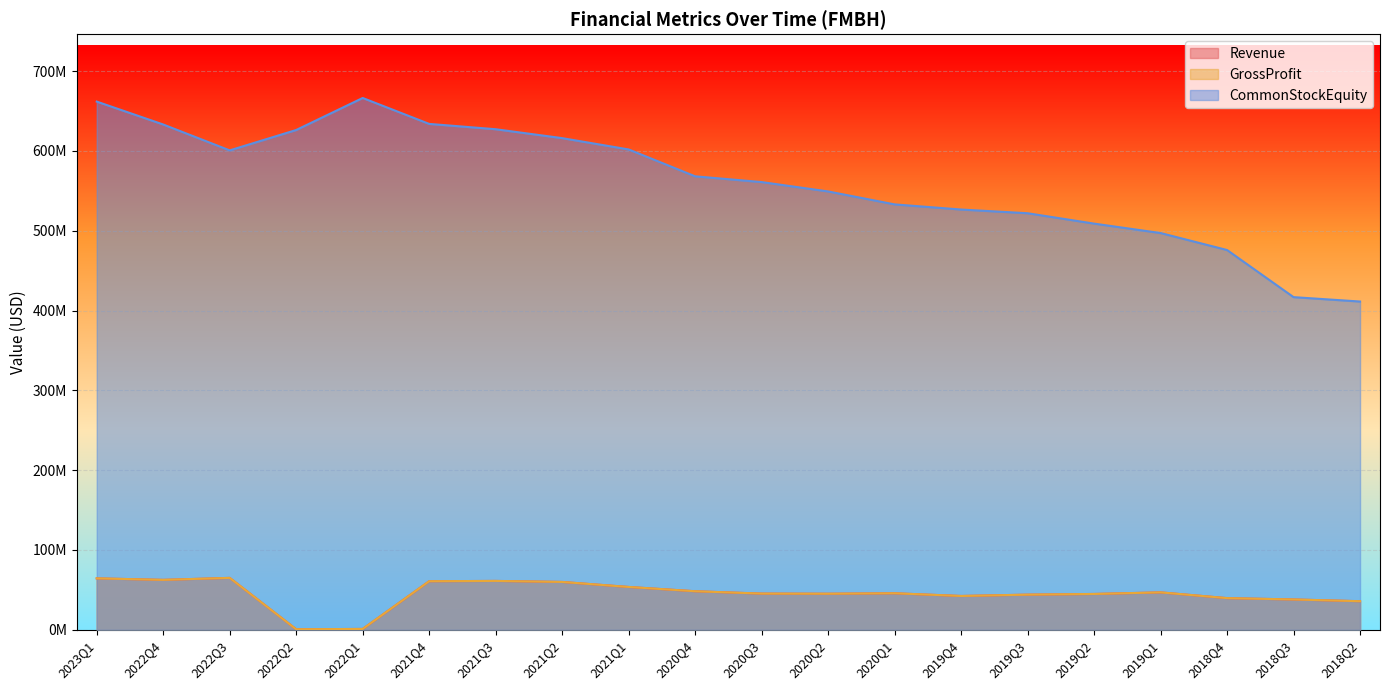

Reading left to right, transcribe all the data shown in this chart.

Revenue: 64447000	62570000	65048000	670000	1078000	60868000	61237000	59957000	53675000	48306000	45365000	45193000	45778000	42369000	44042000	44901000	46891000	39678000	38006000	35815000
GrossProfit: 64447000	62570000	65048000	670000	1078000	60868000	61237000	59957000	53675000	48306000	45365000	45193000	45778000	42369000	44042000	44901000	46891000	39678000	38006000	35815000
CommonStockEquity: 661865000	633155000	600715000	626268000	666385000	633894000	627225000	616066000	601884000	568228000	561009000	549273000	533051000	526609000	521959000	508958000	497152000	475864000	416833000	411326000